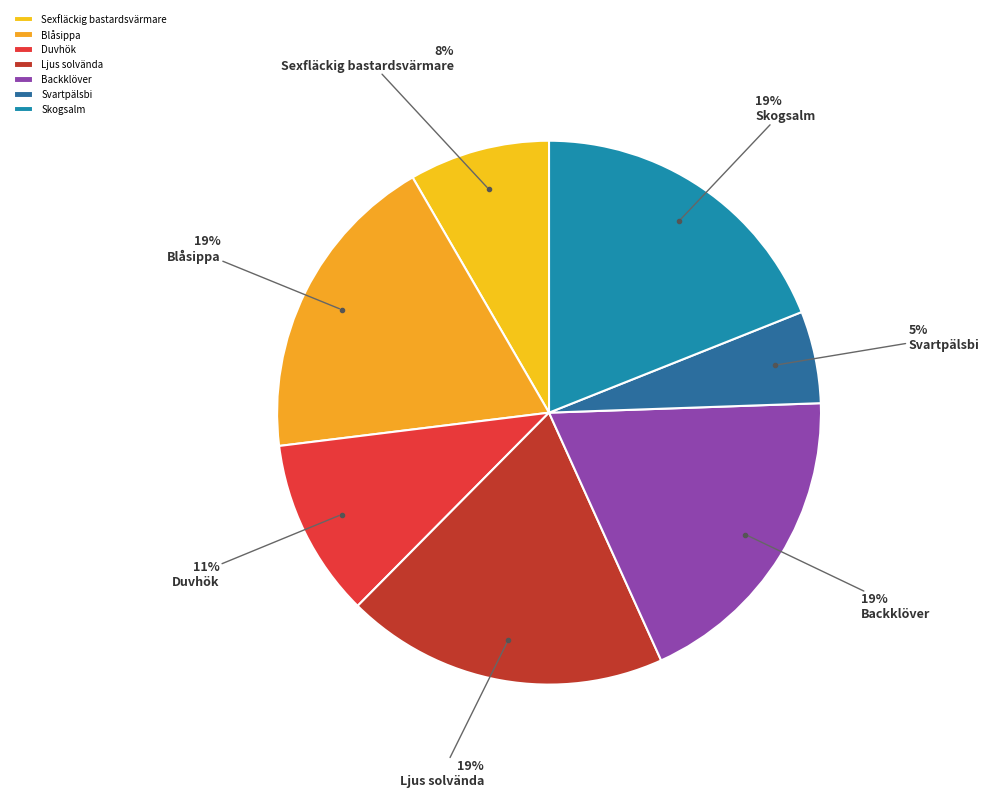

What is the largest slice in the pie chart?

Ljus solvända